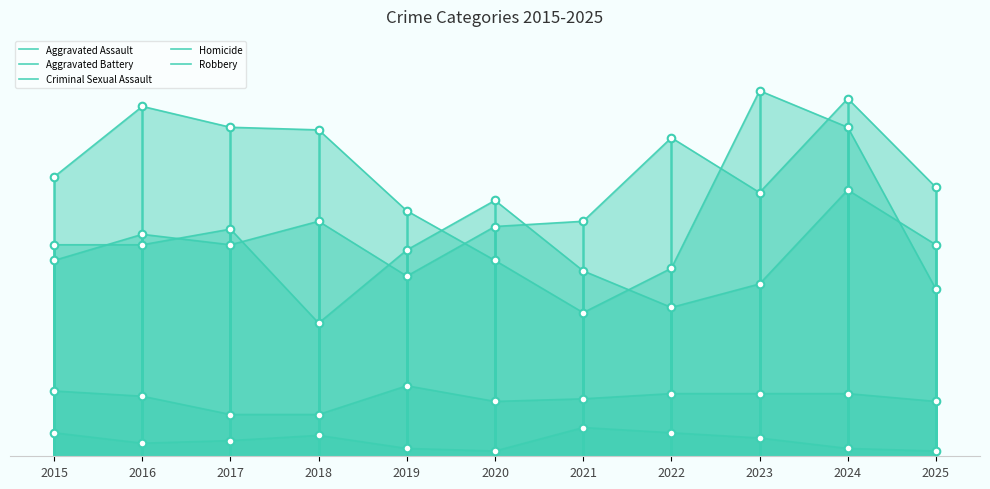

At which category is the sum across all series the highest?

2024